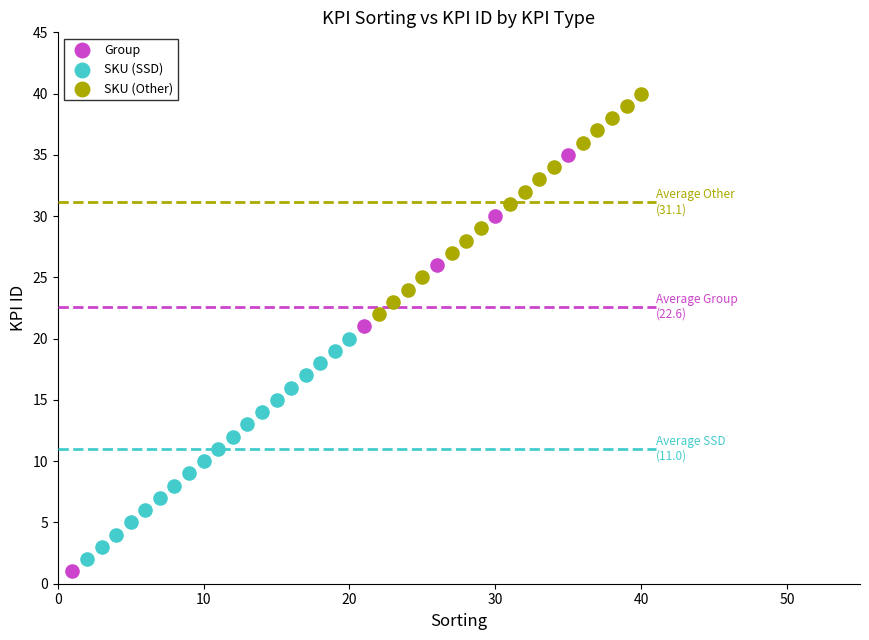

Which series has the largest Y range (max minus min)?

Group